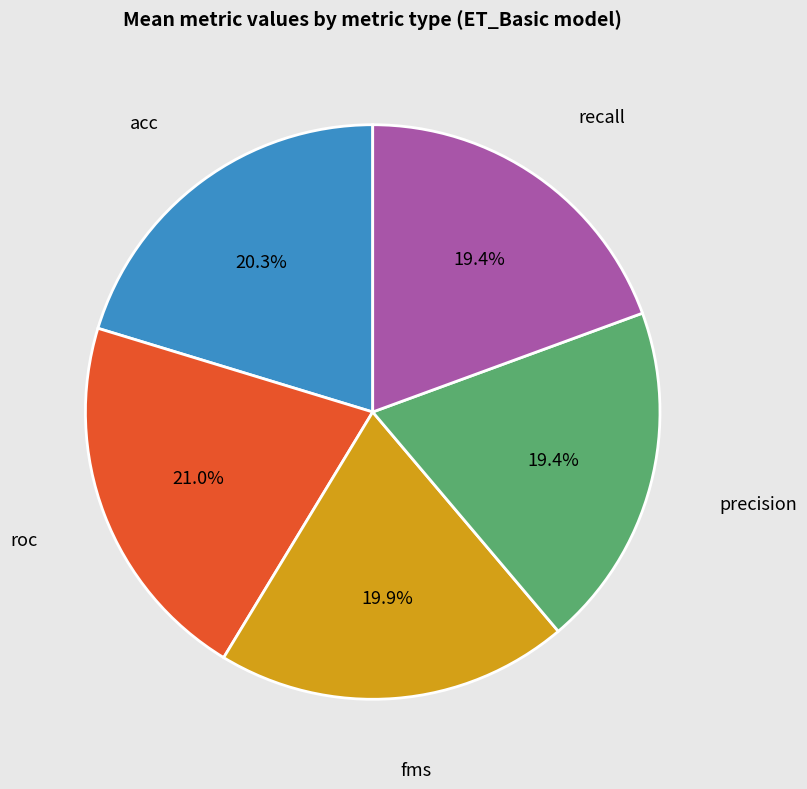

Is it true that roc is 4% of the pie?

False